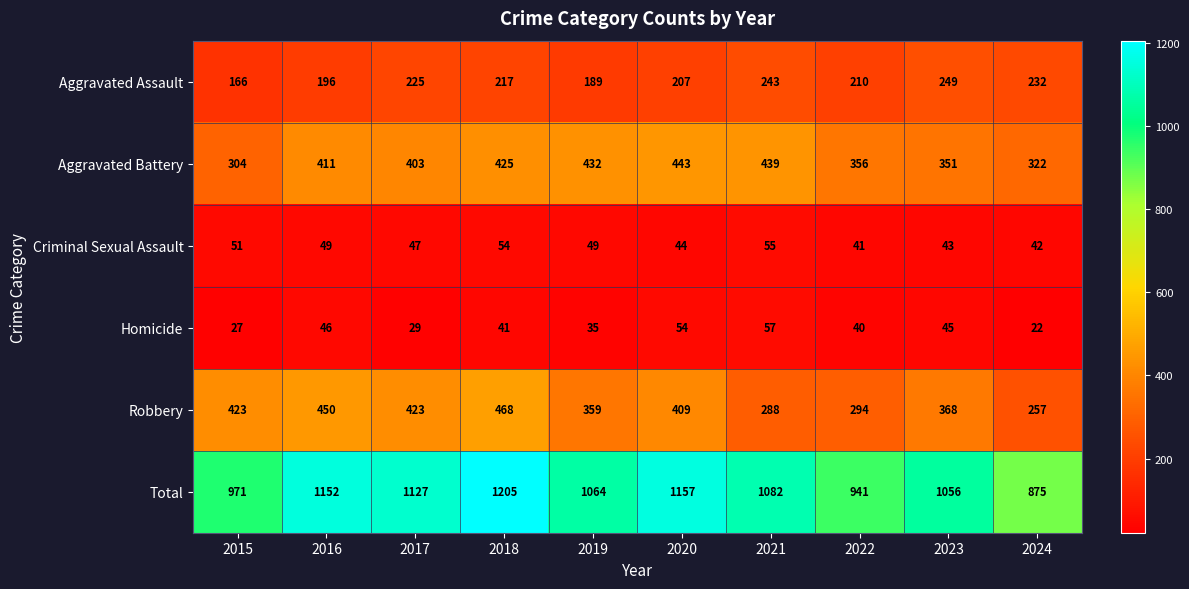

At which label is Total closest to 1040?

2023